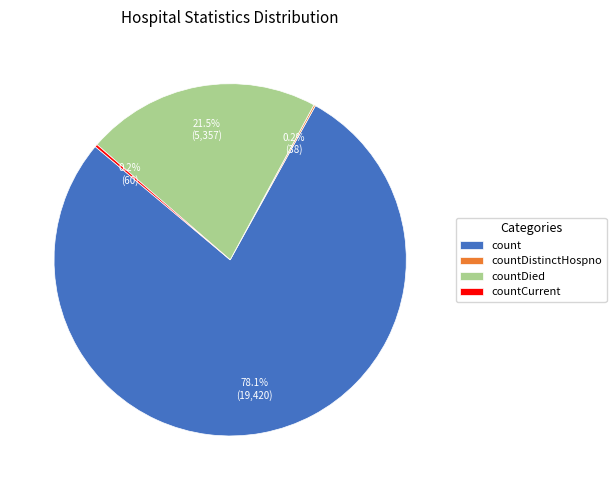

What percentage do count and countDied together represent?

99.6%